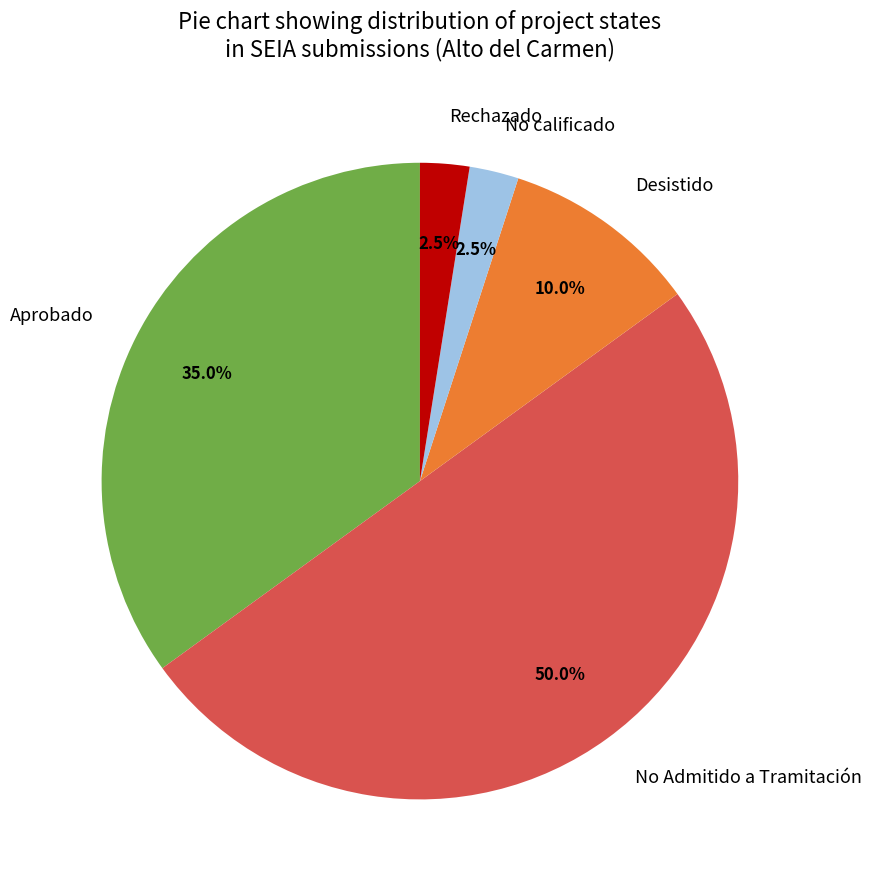

What is the total percentage of Rechazado and Desistido?

12.5%